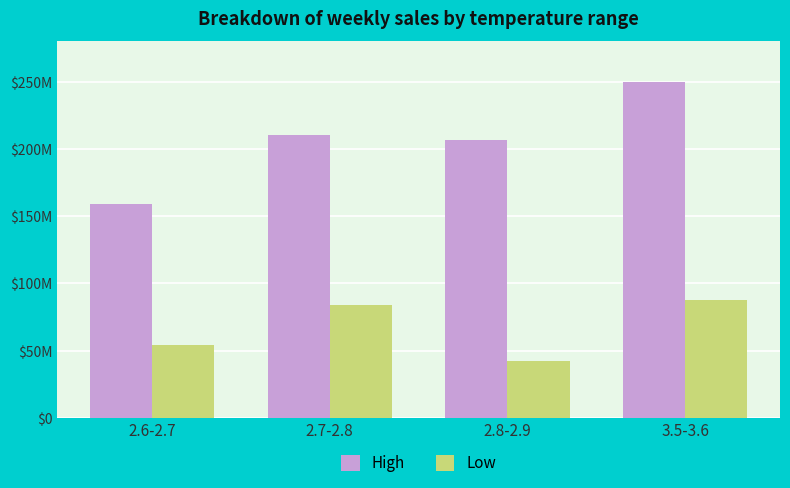

Rank the categories by Low value from lowest to highest.

2.8-2.9, 2.6-2.7, 2.7-2.8, 3.5-3.6